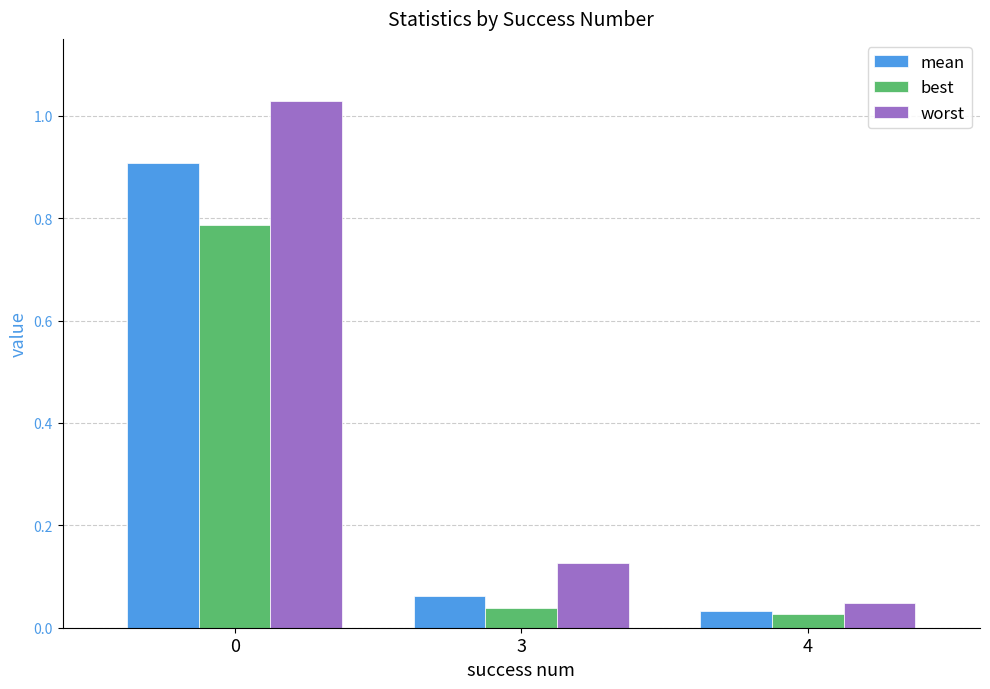

Which series has the widest spread of values?

worst